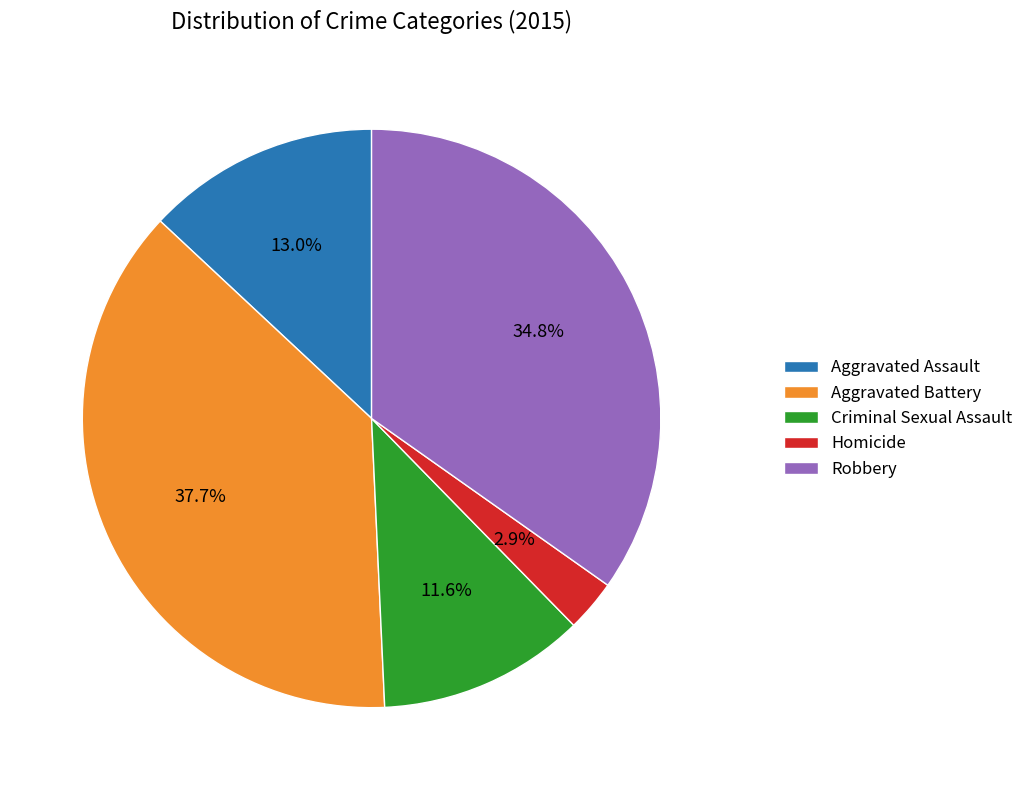

To the nearest percent, what percentage of the pie is Robbery?

35%